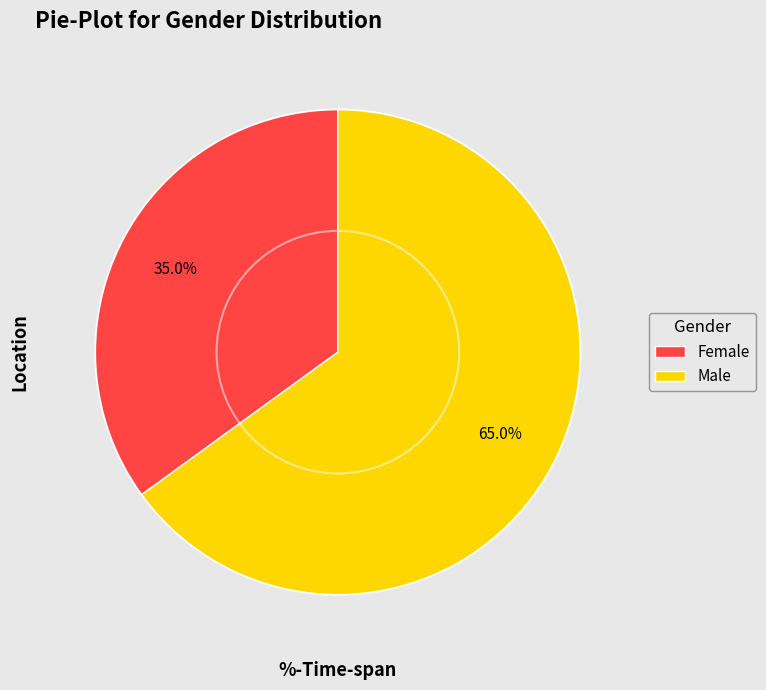

Between Male and Female, which is larger?

Male